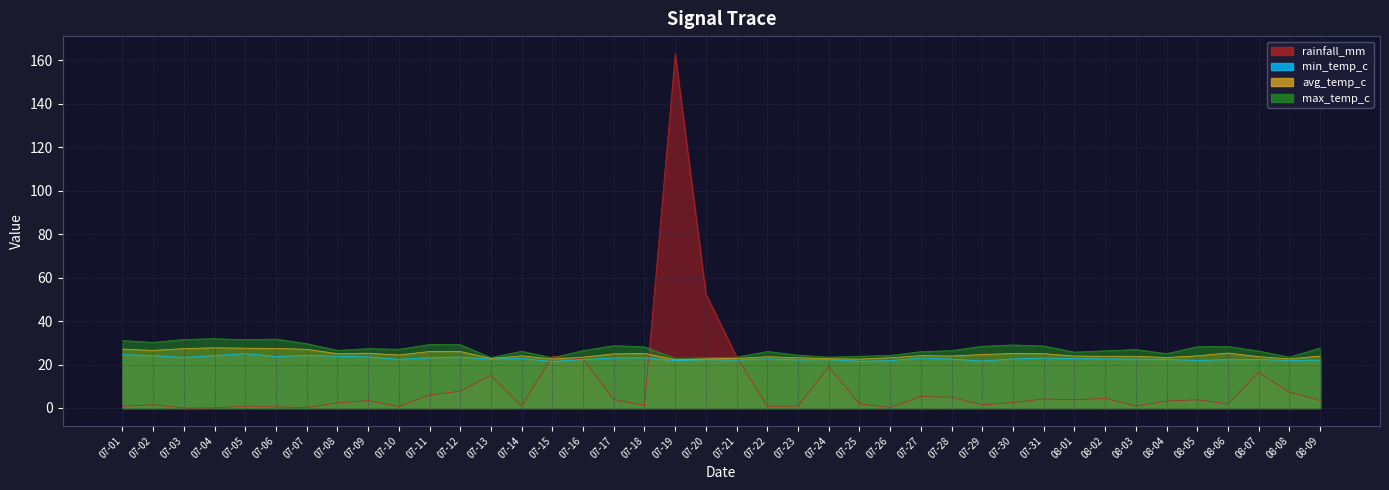

At which label is rainfall_mm closest to 81?

07-20